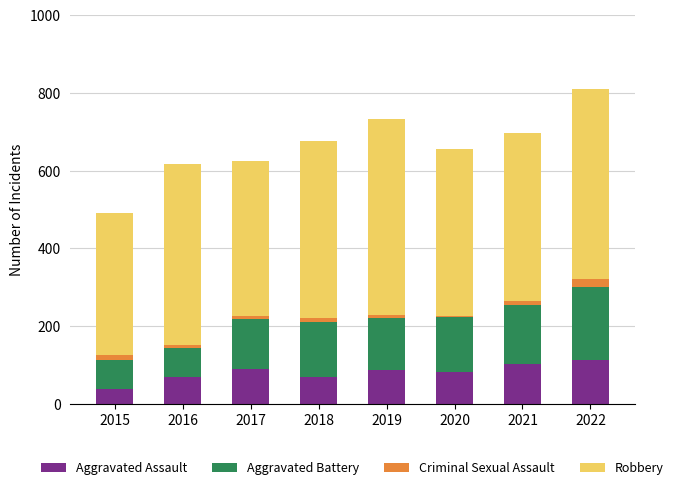

What is the sum of all Aggravated Assault values?

655